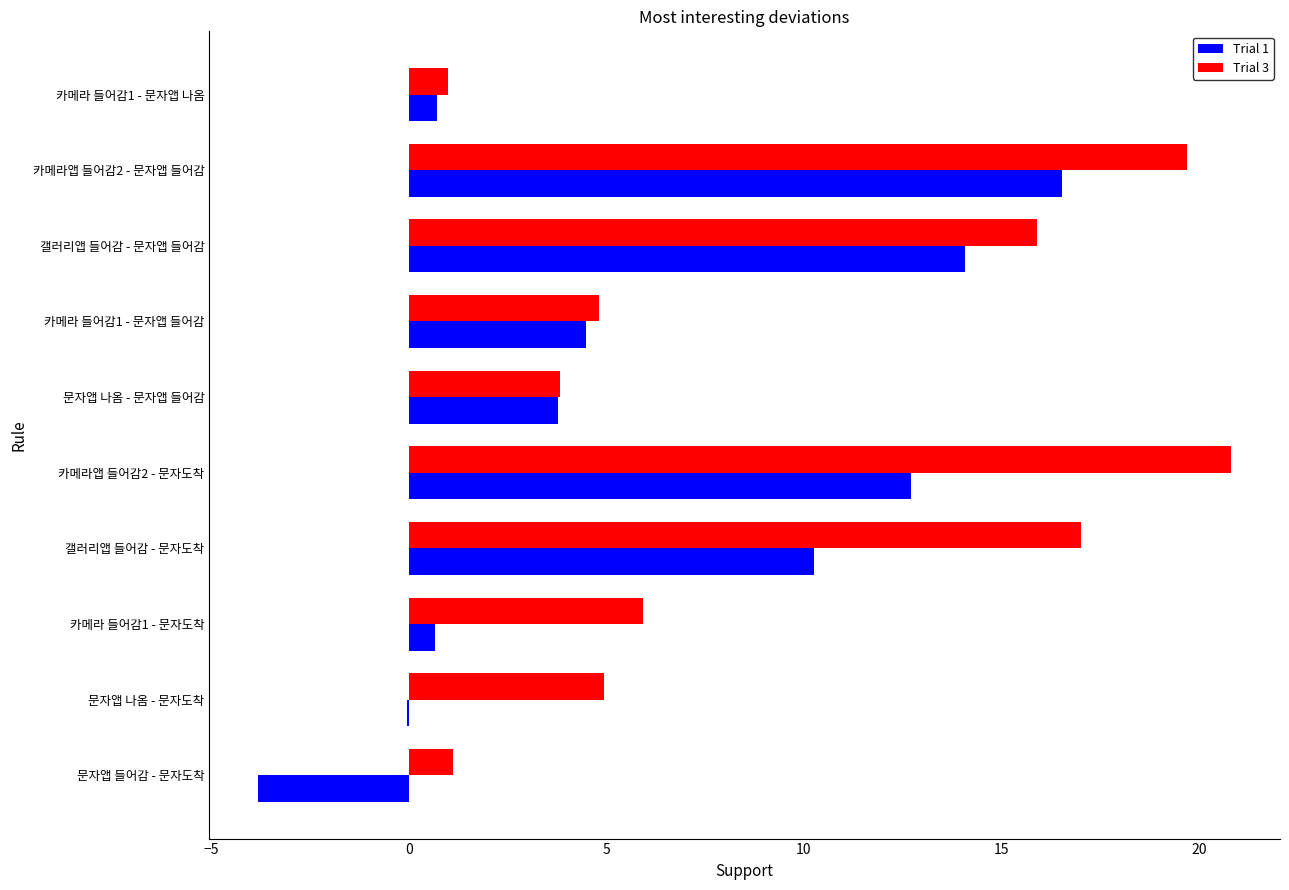

How many data points does each series have?

10